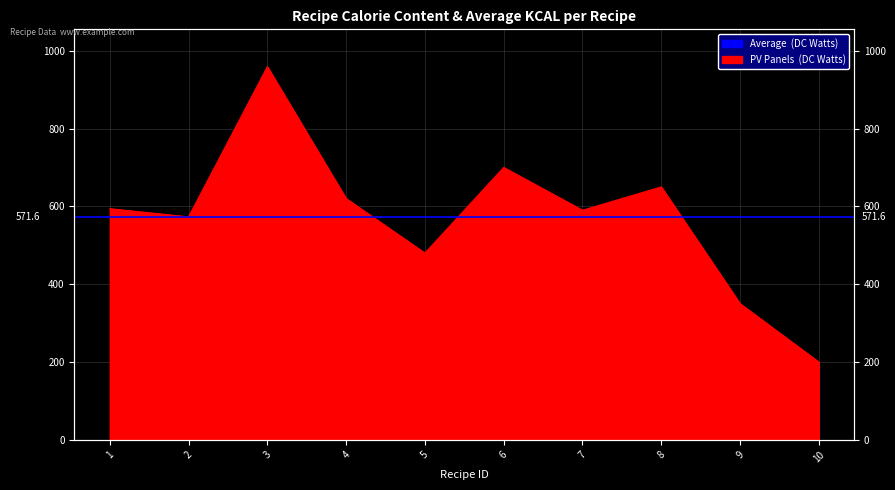

What is the change in value from 4 to 9?

-270